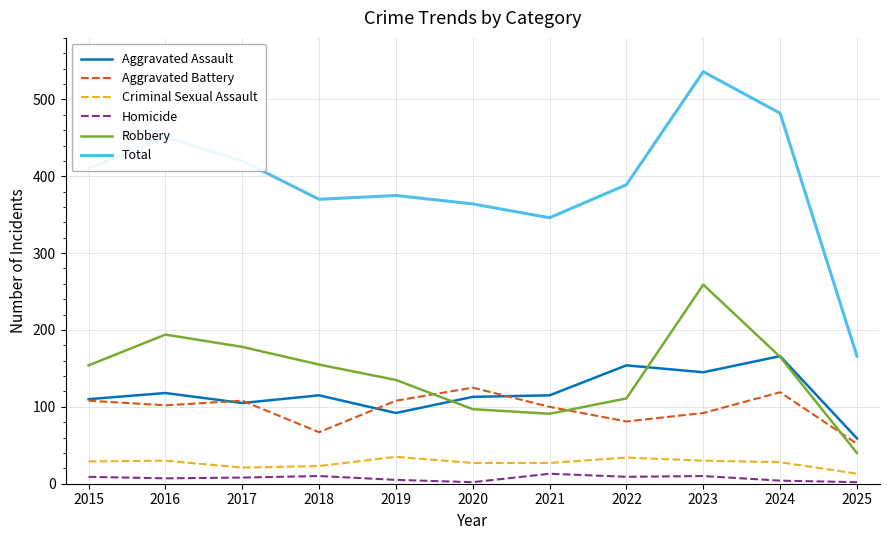

Is it true that Total equals 375 at 2019?

True